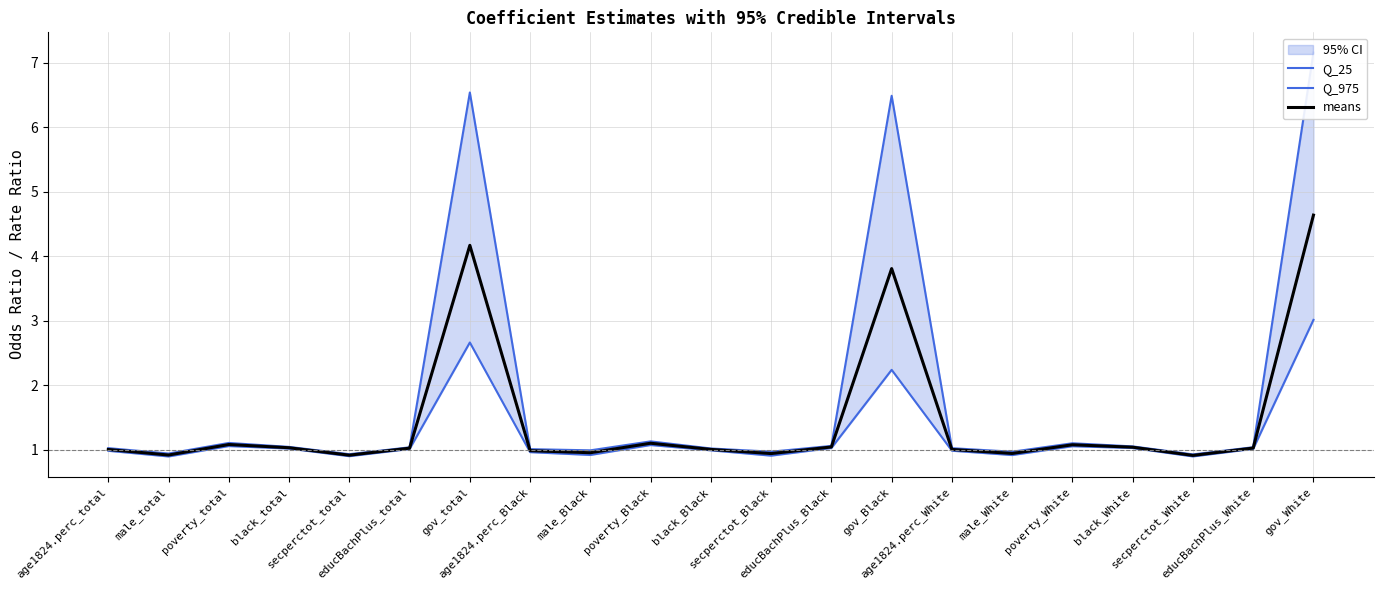

Which series has the largest range (max minus min)?

Q_975